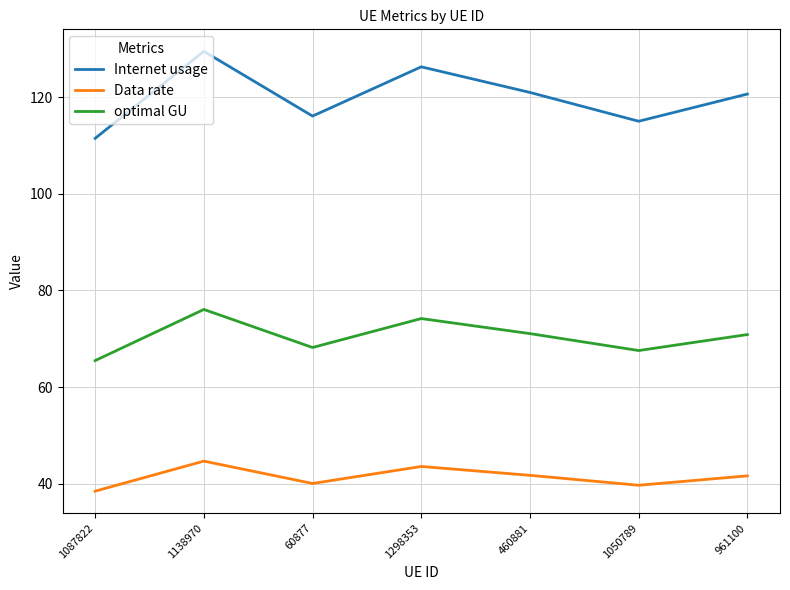

Where is the first local maximum for Data rate?

1138970